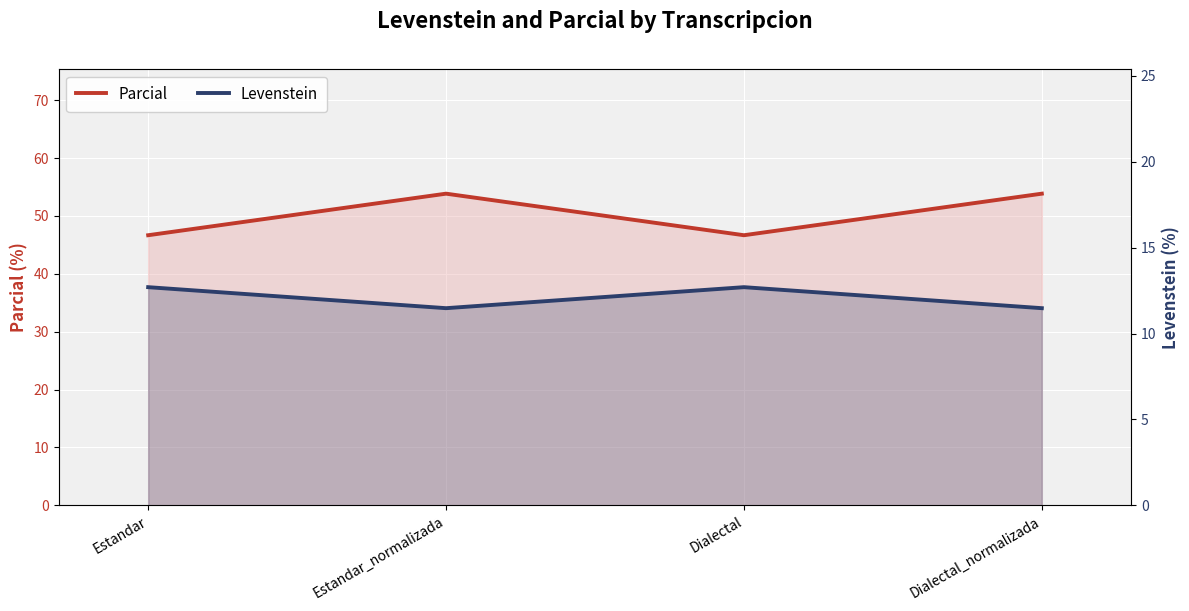

What is the spread (max minus min) of values at Estandar_normalizada?

42.4